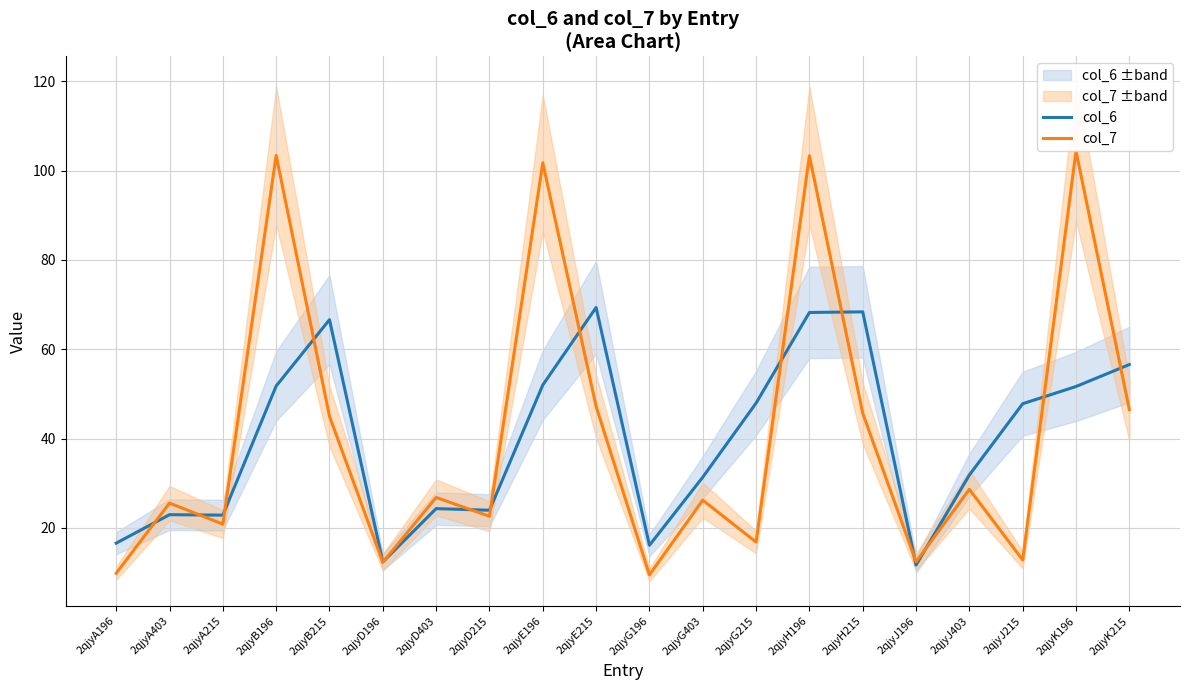

What is the sum of all col_6 values?

794.0